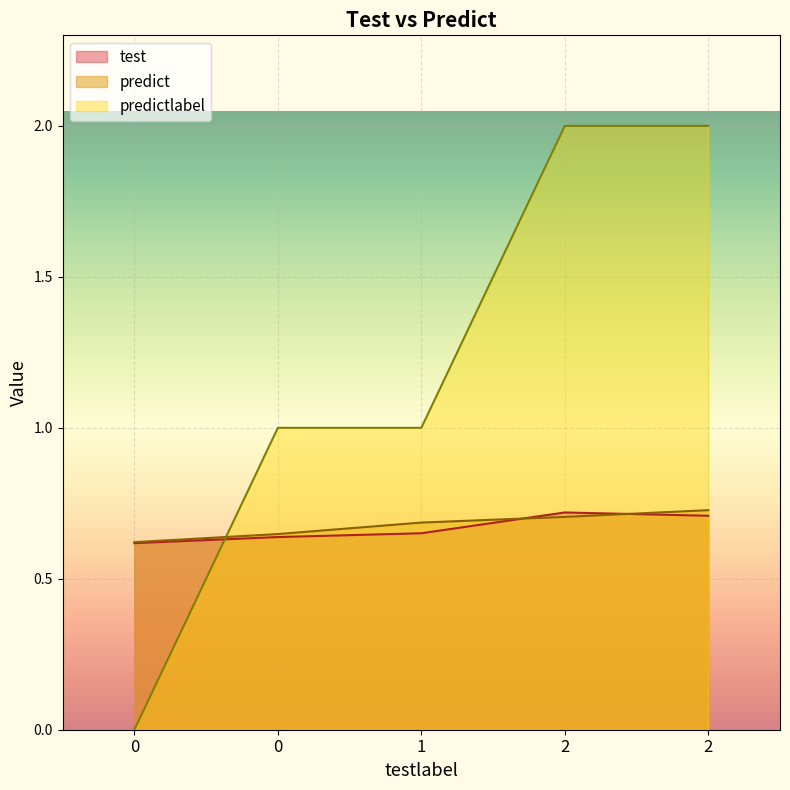

Between 1 and 2, which series saw the biggest shift?

predictlabel